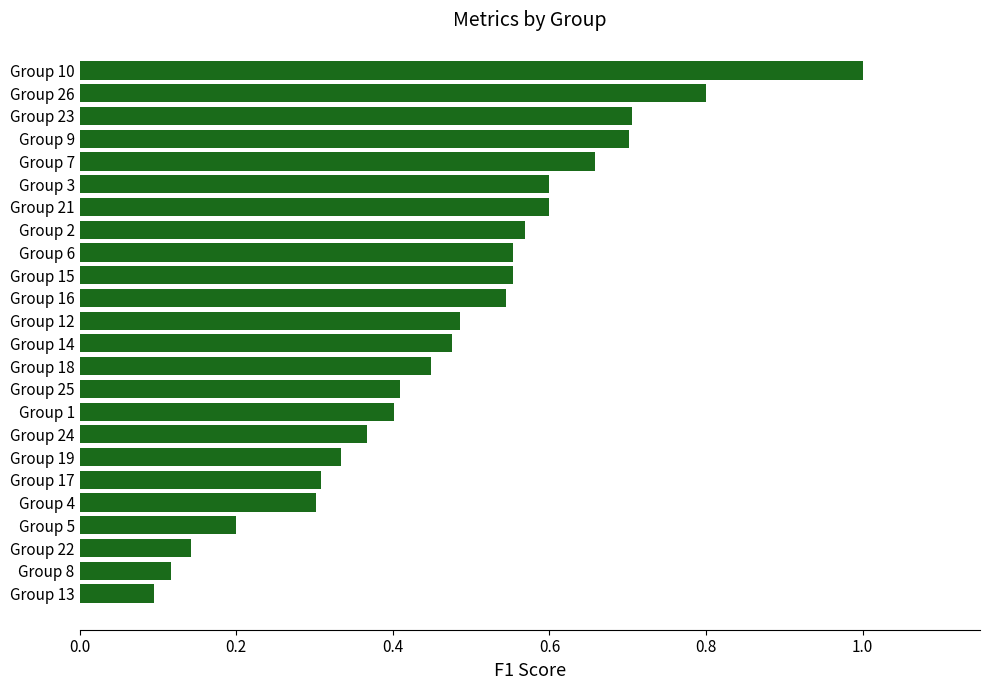

What is the sum of all values?

11.4